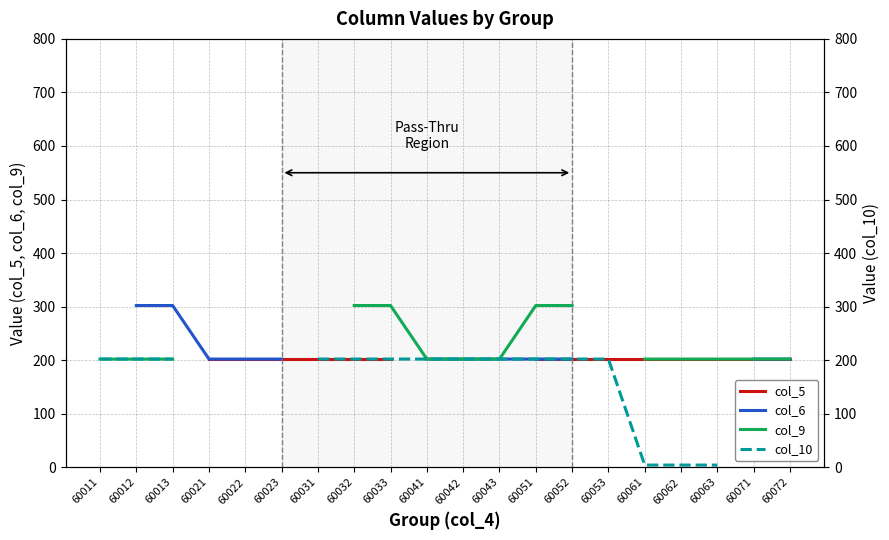

Between 60063 and 60072, which series saw the biggest shift?

col_5